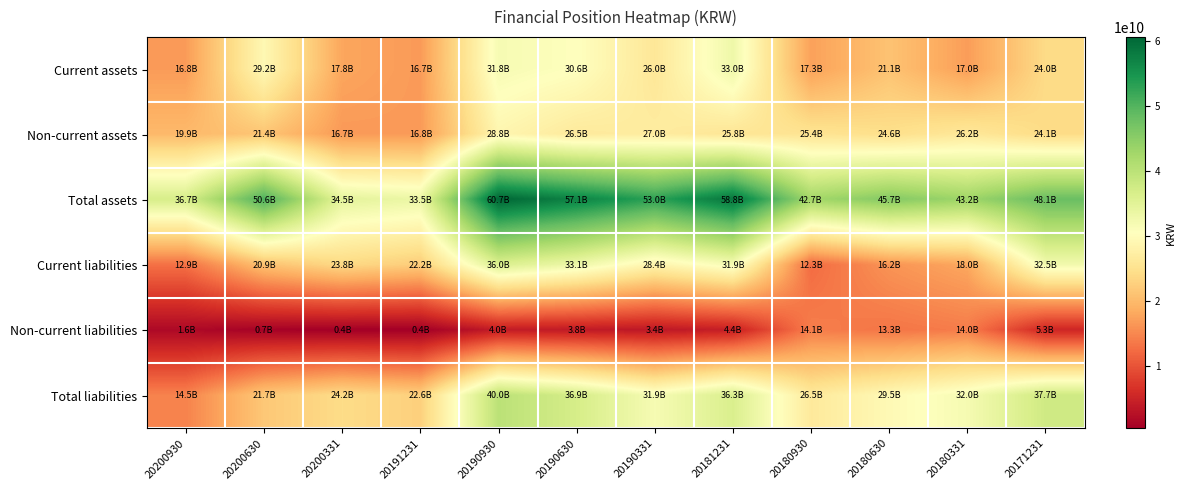

Reading left to right, what are all the values shown in this chart?

Current assets: 20200930=16819216121	20200630=29243803286	20200331=17848663527	20191231=16743418628	20190930=31847230211	20190630=30599060158	20190331=26020394405	20181231=33042614431	20180930=17330818209	20180630=21089279957	20180331=16989392073	20171231=24037172816
Non-current assets: 20200930=19929415272	20200630=21360409733	20200331=16667717431	20191231=16751515036	20190930=28814275279	20190630=26507842290	20190331=26971064484	20181231=25757268771	20180930=25383666176	20180630=24588520219	20180331=26198829673	20171231=24081227549
Total assets: 20200930=36748631393	20200630=50604213019	20200331=34516380958	20191231=33494933664	20190930=60661505490	20190630=57106902448	20190331=52991458889	20181231=58799883202	20180930=42714484385	20180630=45677800176	20180331=43188221746	20171231=48118400365
Current liabilities: 20200930=12931192097	20200630=20902065467	20200331=23792980976	20191231=22203451064	20190930=36024271178	20190630=33101674699	20190331=28421957979	20181231=31875508686	20180930=12344708151	20180630=16157984766	20180331=18016841489	20171231=32459485640
Non-current liabilities: 20200930=1603331725	20200630=748675627	20200331=398085751	20191231=394302119	20190930=4008713051	20190630=3763000116	20190331=3441371166	20181231=4379748108	20180930=14119918299	20180630=13309282264	20180331=13975972358	20171231=5268035466
Total liabilities: 20200930=14534523822	20200630=21650741094	20200331=24191066727	20191231=22597753183	20190930=40032984229	20190630=36864674815	20190331=31863329145	20181231=36255256794	20180930=26464626450	20180630=29467267030	20180331=31992813847	20171231=37727521106